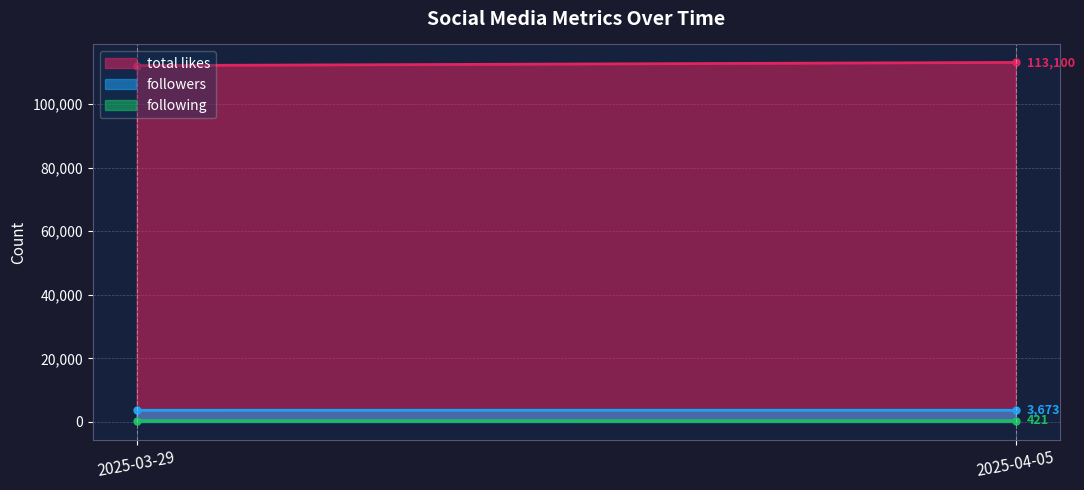

How many following values are between 418 and 421?

2